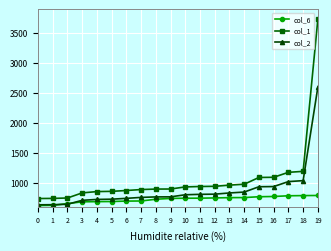

Which series ends up on top after the final intersection of col_2 and col_6?

col_2